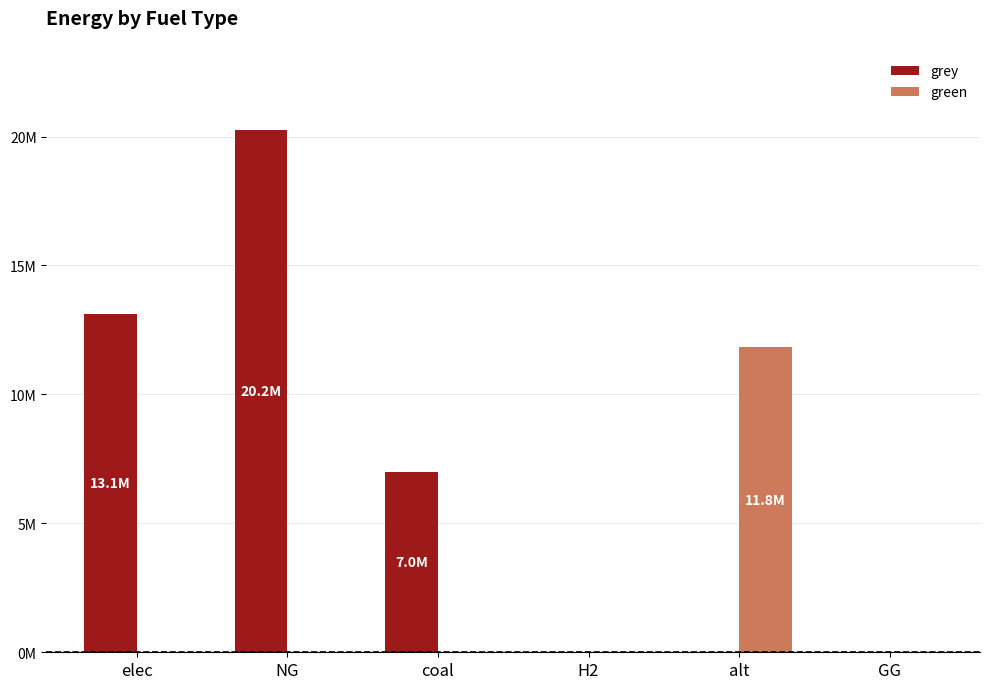

What are all the series names shown in the legend?

grey, green